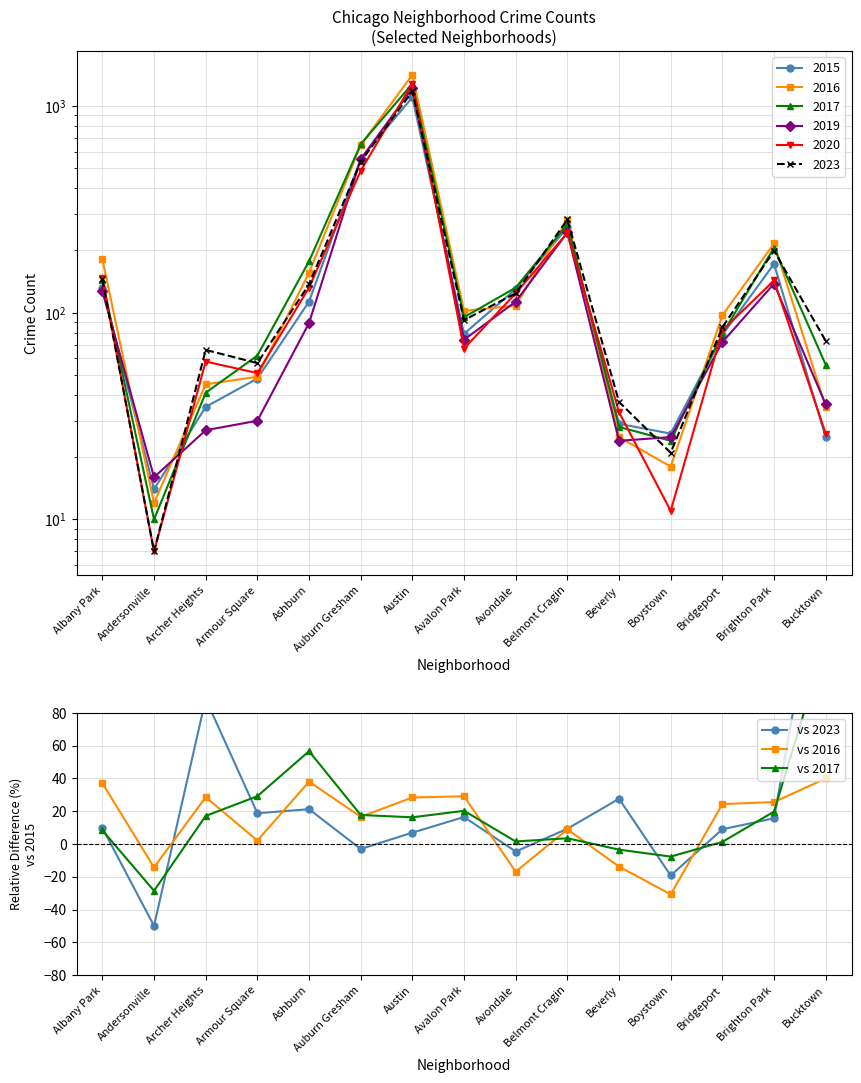

Is it true that vs 2023 equals 9.8 at Albany Park?

True